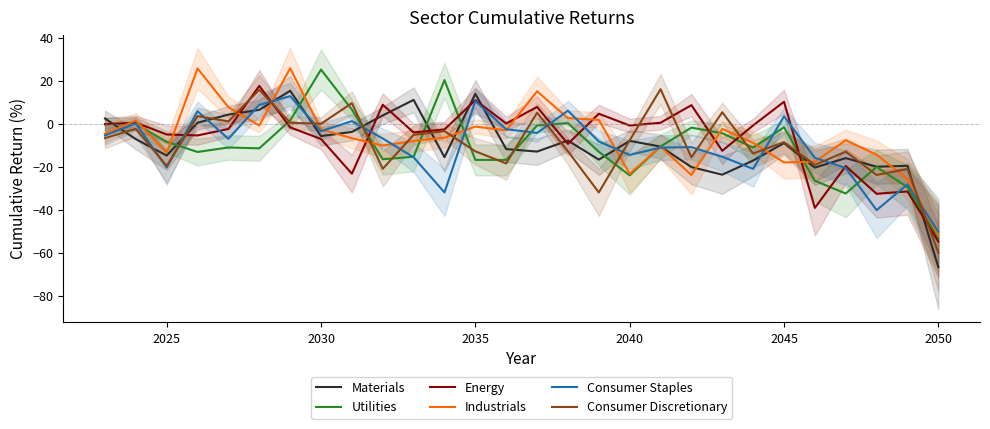

What is the lowest value of the Energy series?

-54.7